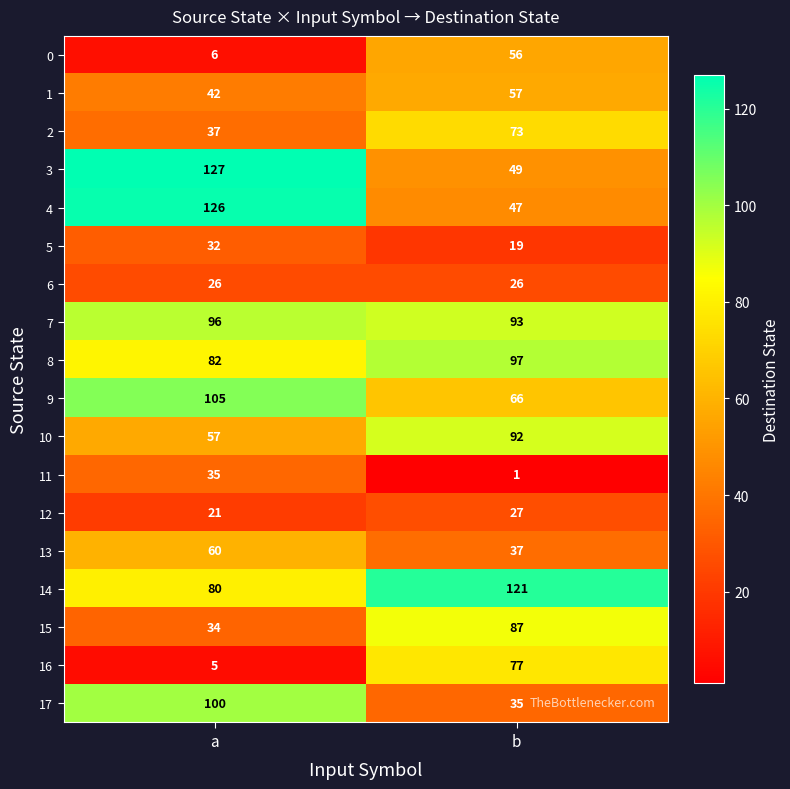

What is the difference between the highest and lowest values at b?

120